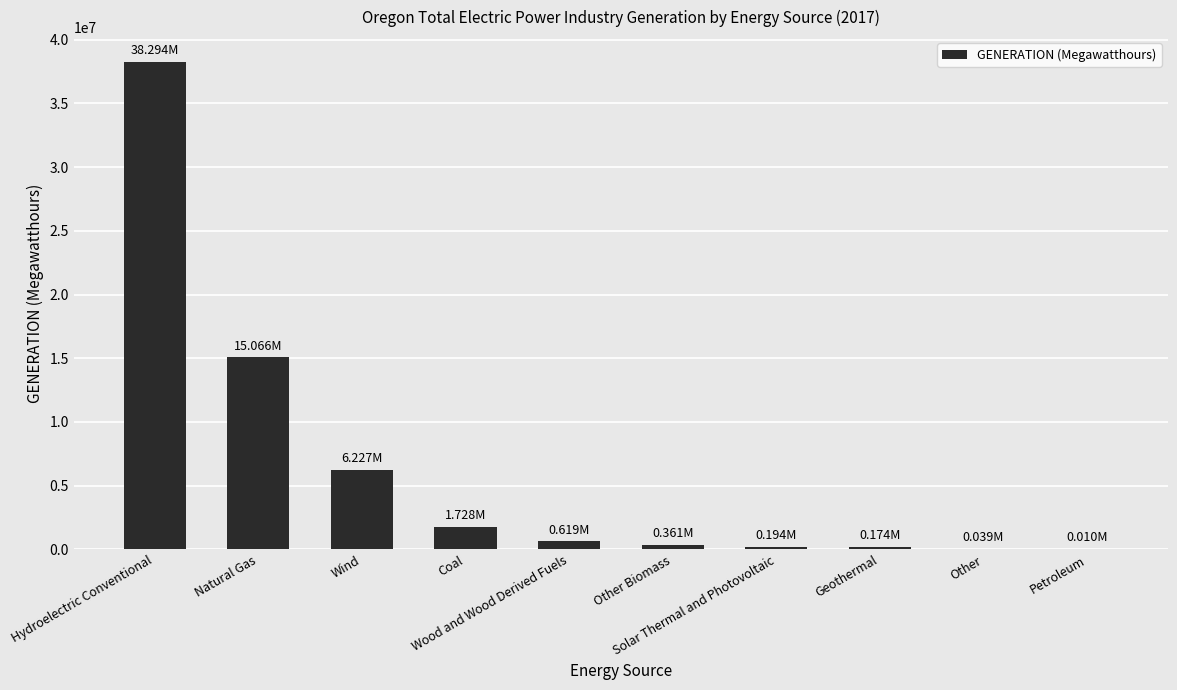

How many series are shown in this chart?

1